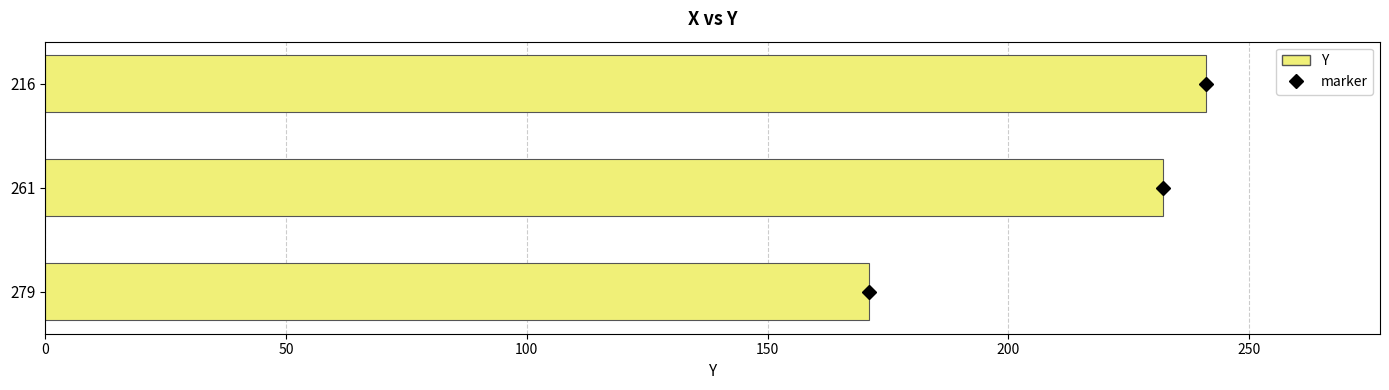

What is the smallest value displayed?

171